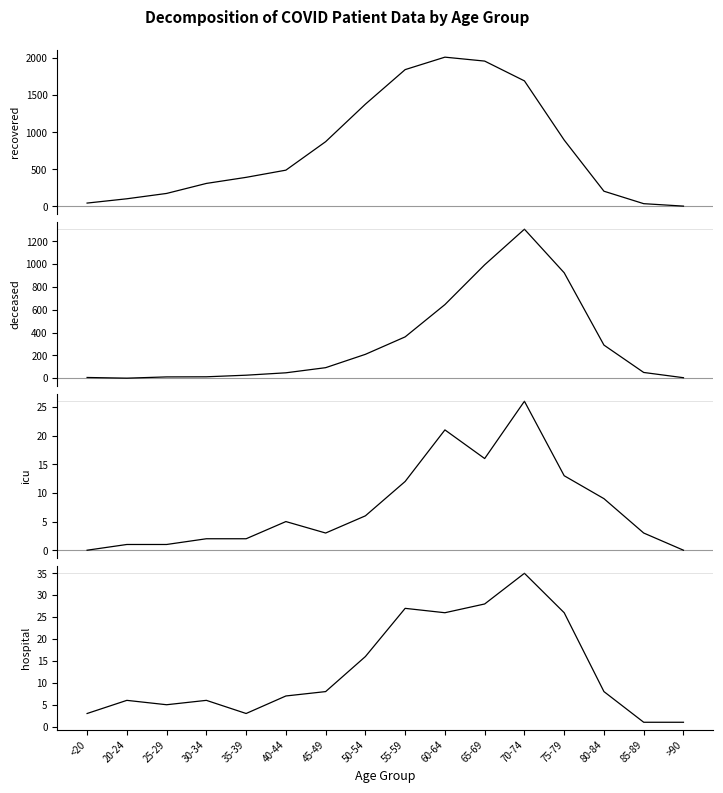

What is the difference between the maximum and minimum values in the Deceased series?

1306